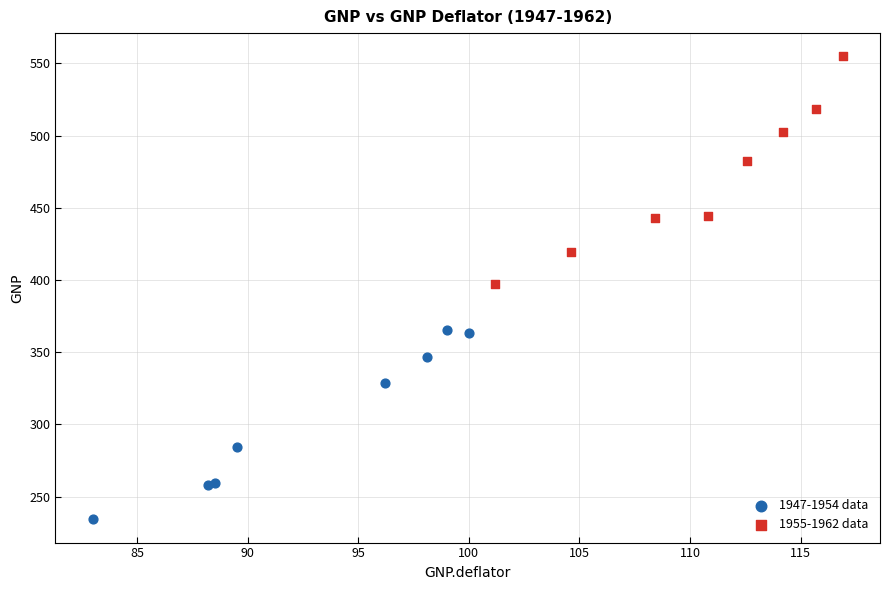

Which series contains the lowest Y value?

1947-1954 data